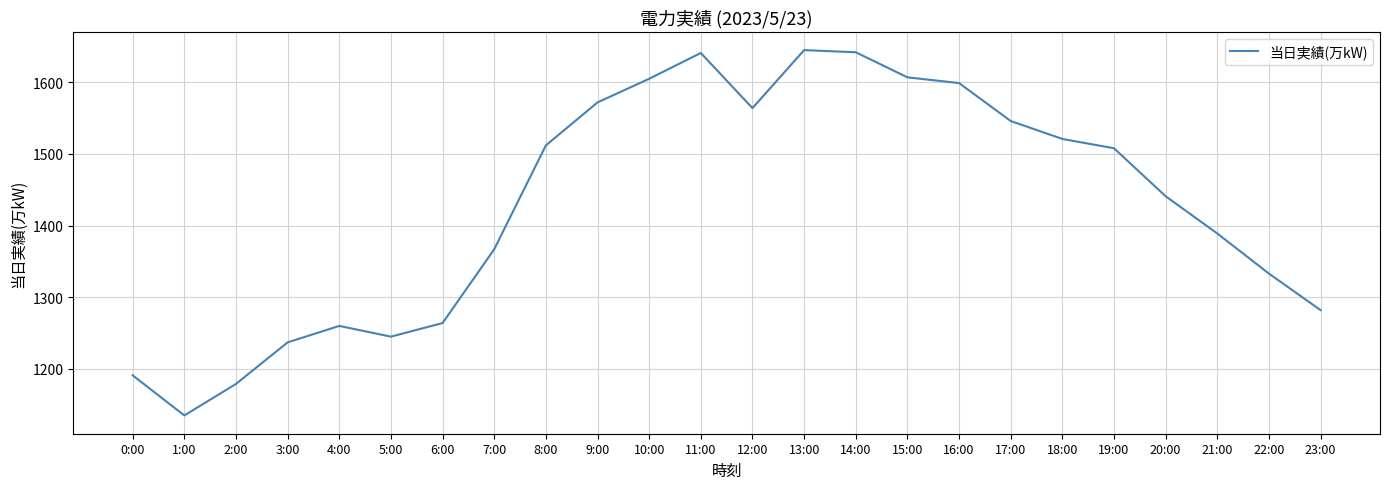

What is the change in value from 6:00 to 14:00?

+378